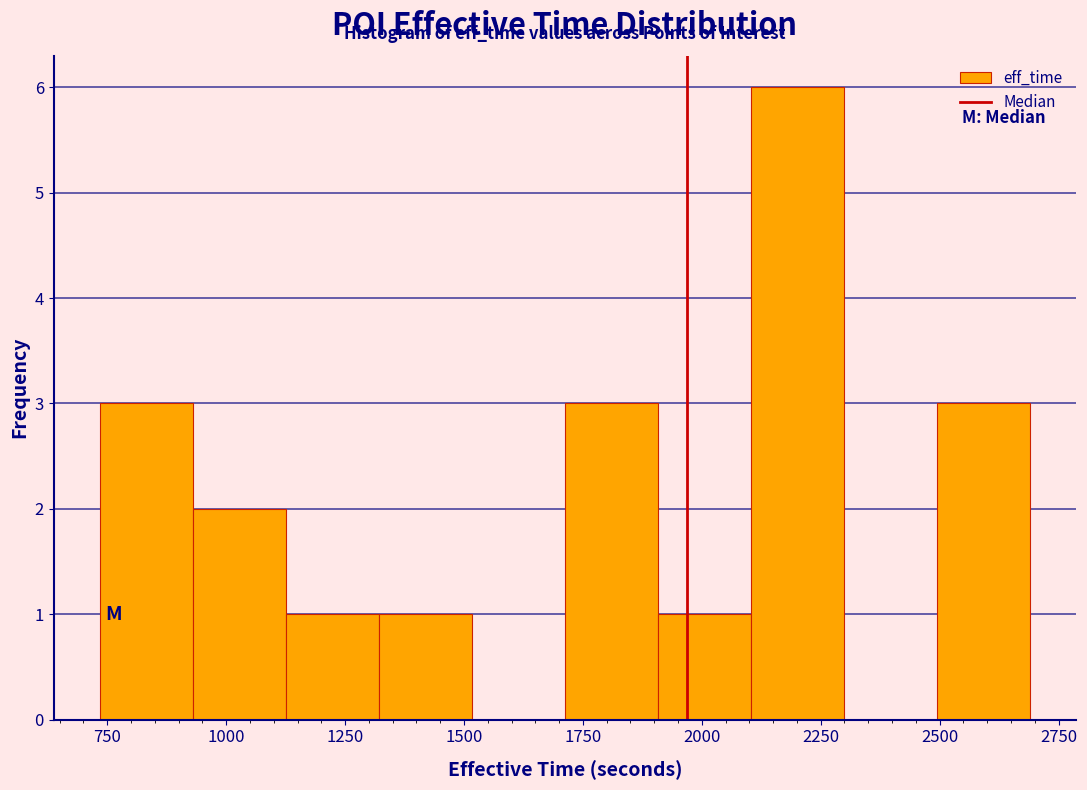

Around what value on the x-axis is the tallest bar? Give the approximate position of its centre, as read against the axis.

2200